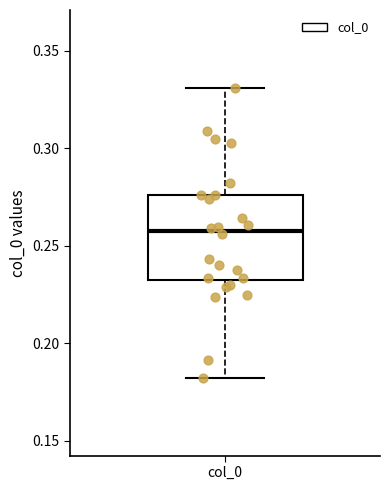

Where is the lower edge of the box for col_0 on the y-axis? The values are not printed on the chart, so give them approximately, as read against the axis.

0.235